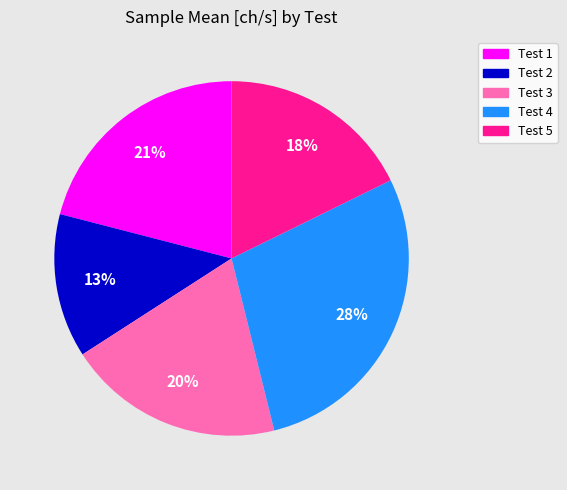

How many slices are in this pie chart?

5